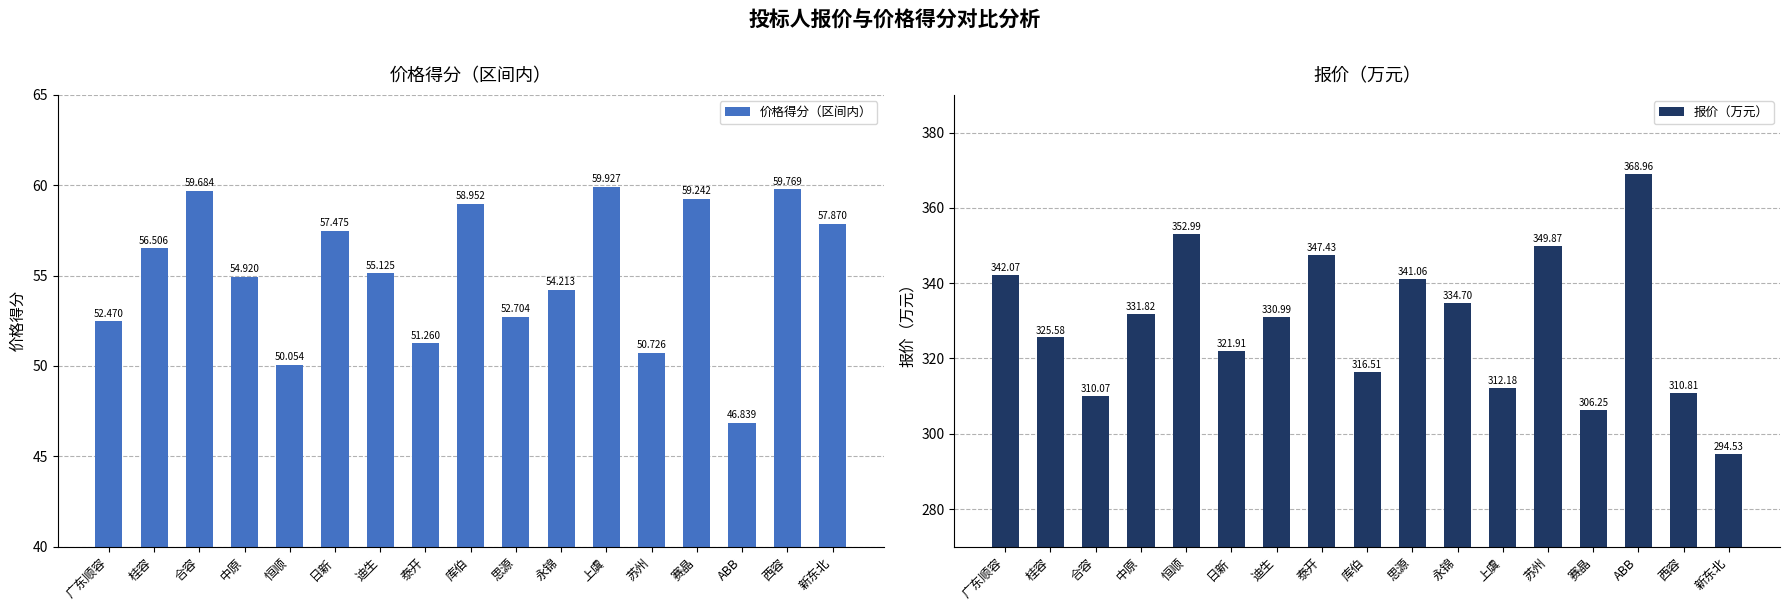

Rank the series at 新东北 from lowest to highest value.

价格得分（区间内）, 报价（万元）